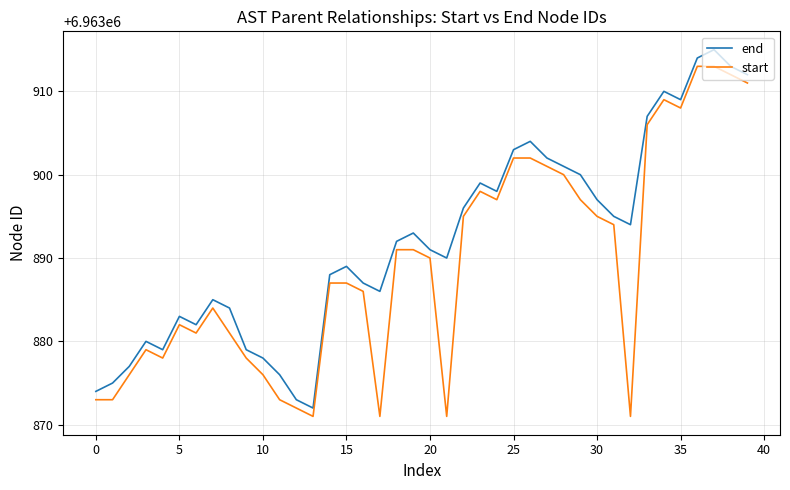

How many interior local peaks does the end series have?

9